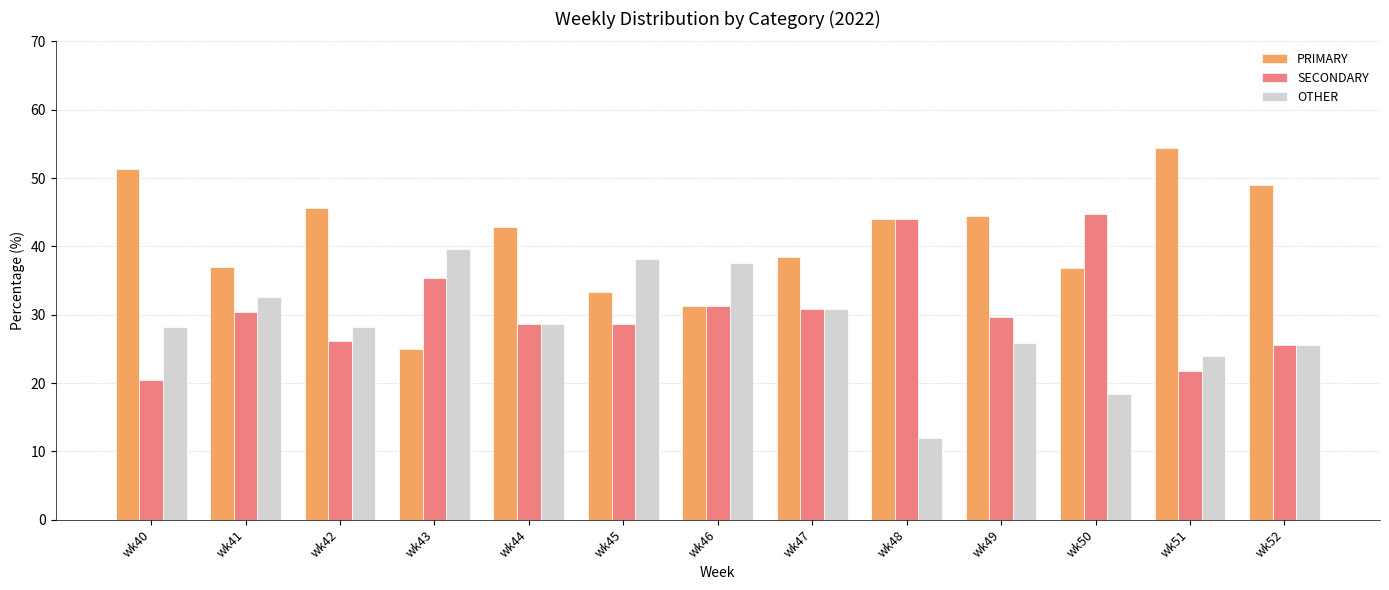

Which series has the largest range (max minus min)?

PRIMARY